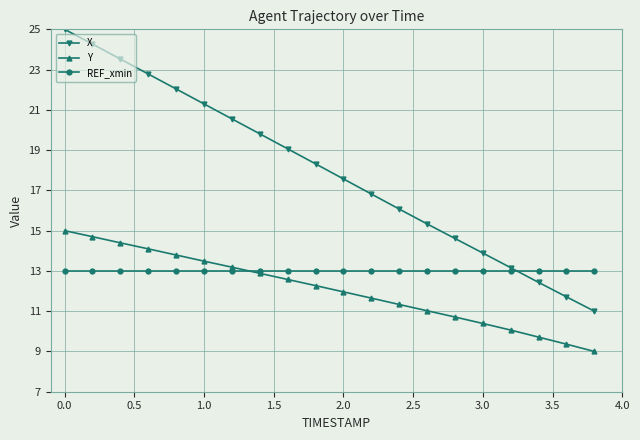

Rank the series by their average value, from highest to lowest.

X, REF_xmin, Y